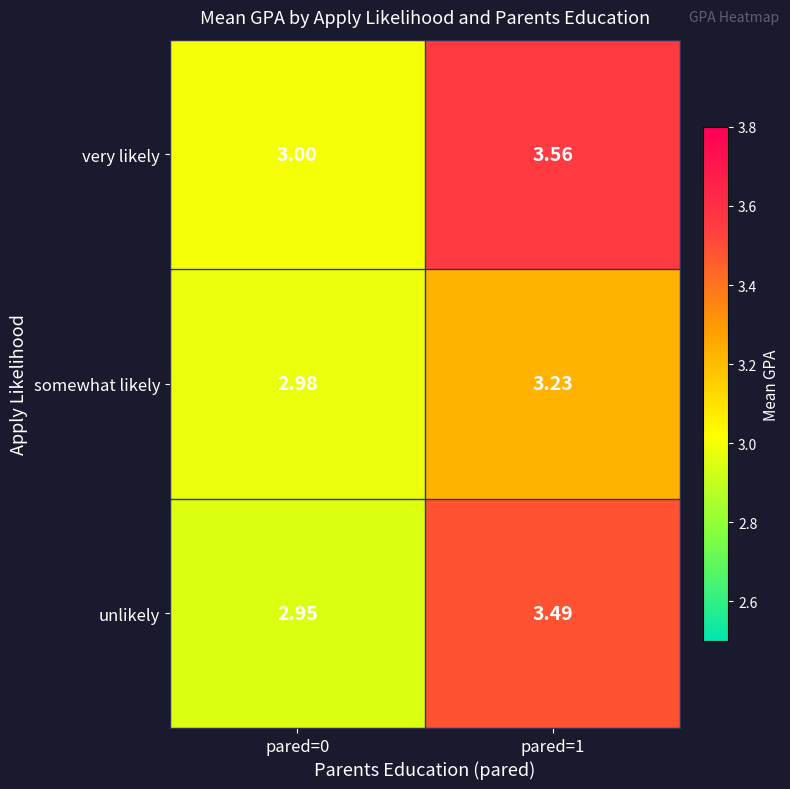

Which series has the largest total across all categories?

very likely